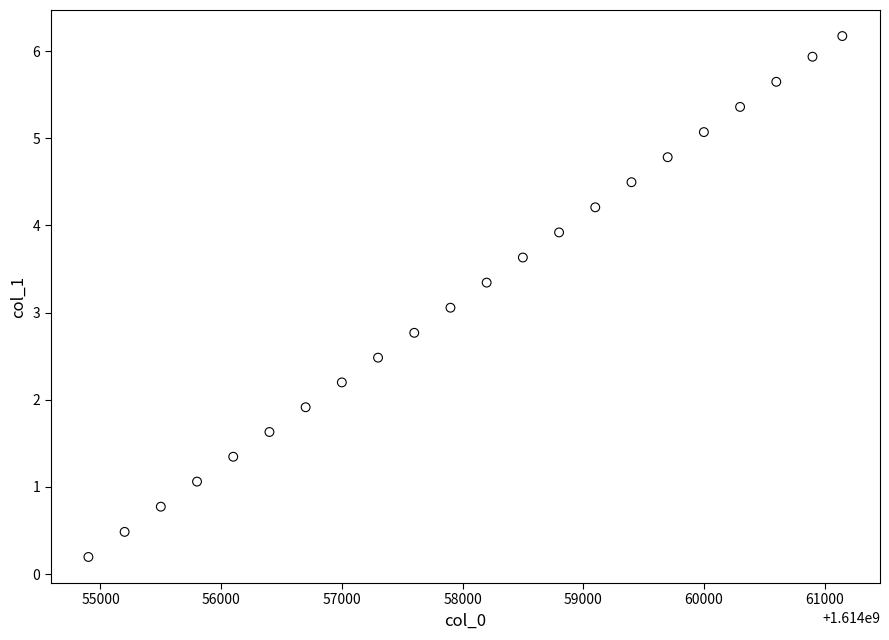

What is the range of X values (max minus min)?

6247.0